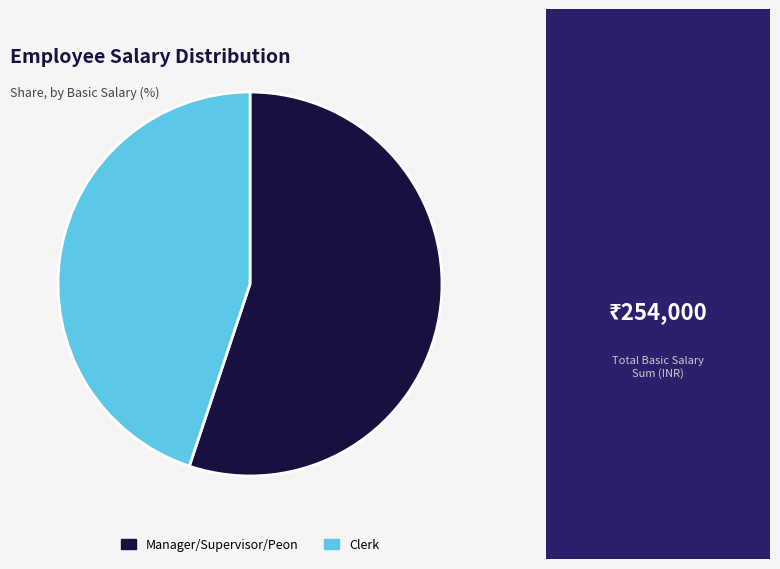

Is there a majority slice in this chart?

Yes